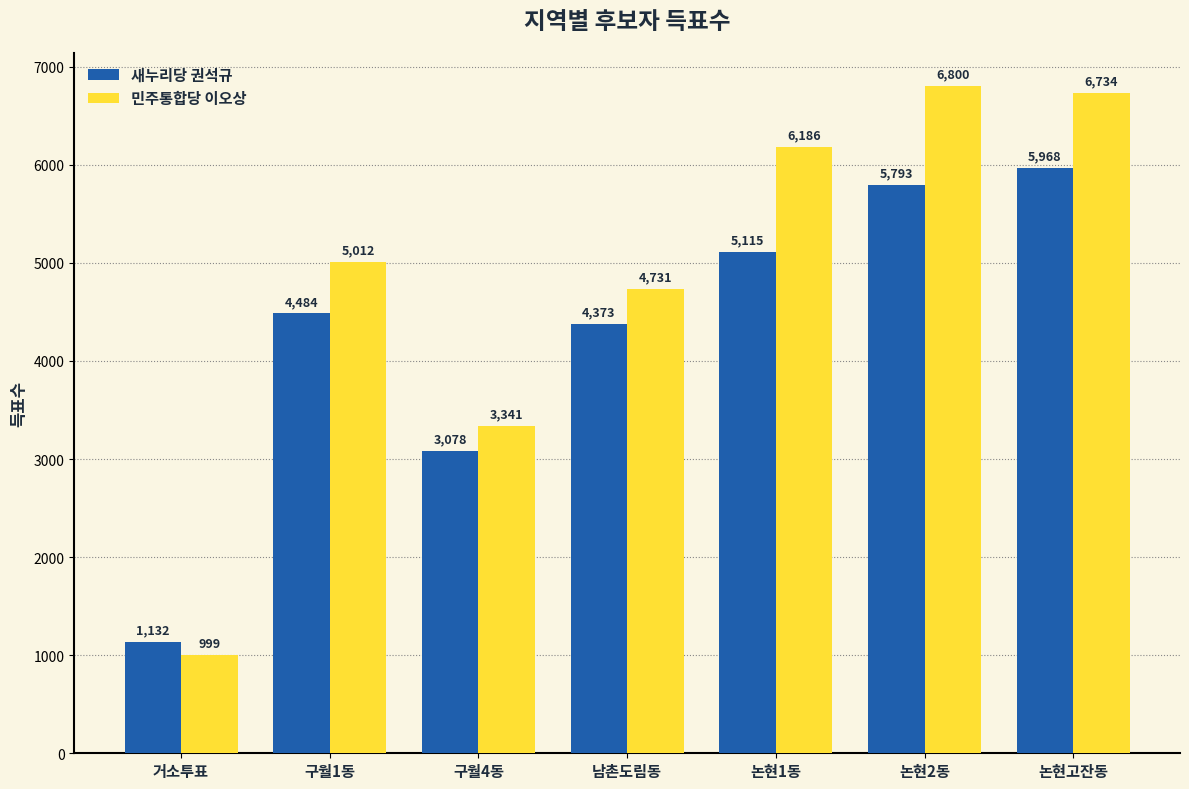

True or false: 새누리당 권석규 has a value of 7237 at 구월1동.

False